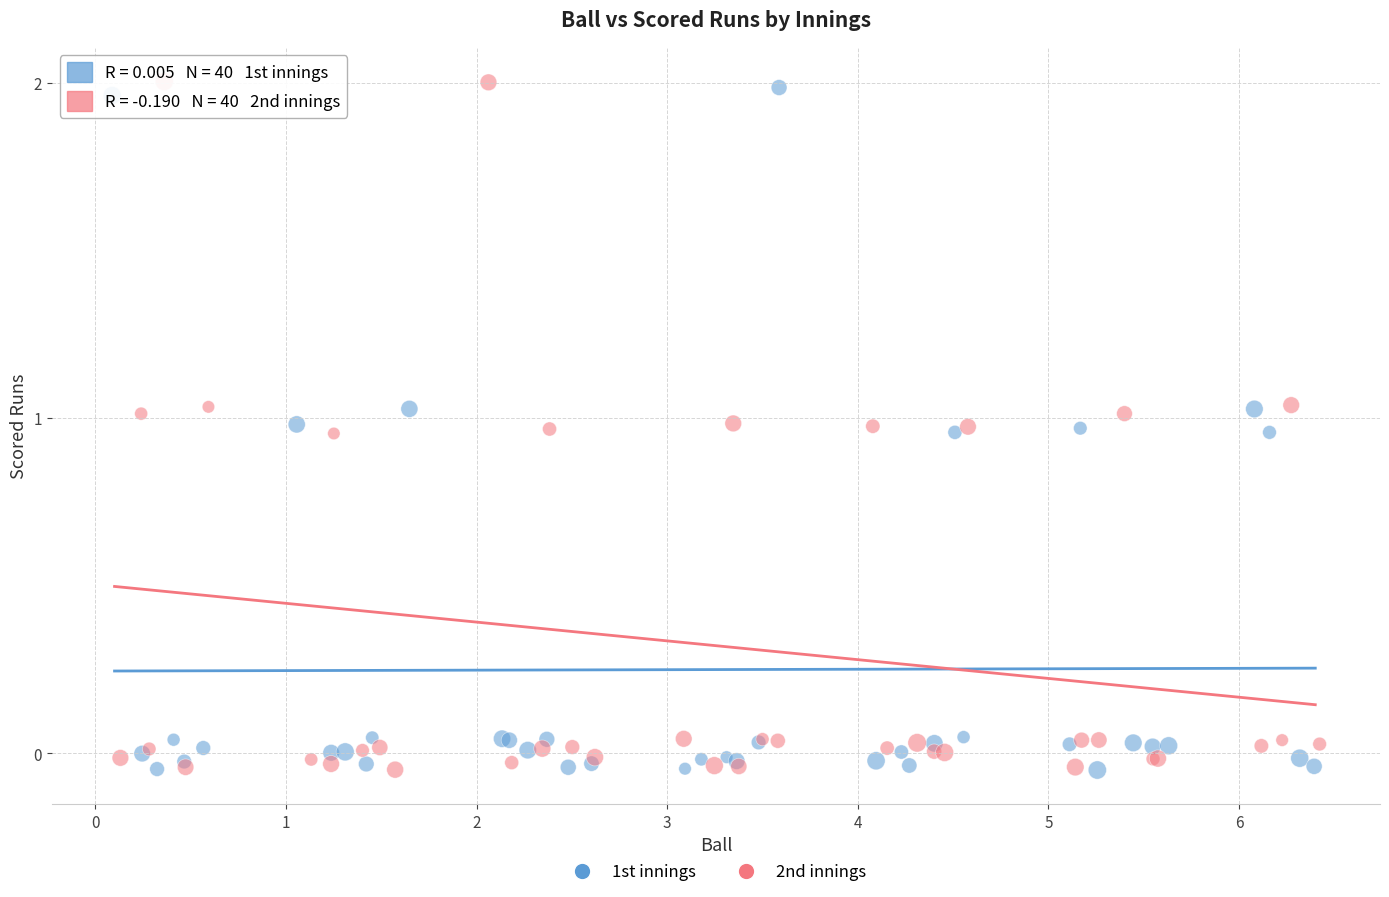

What are all the series names shown in the legend?

1st innings, 2nd innings